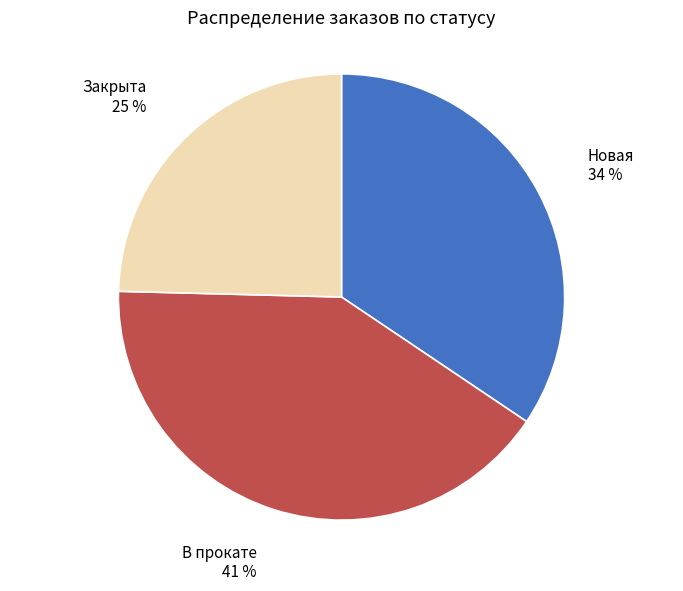

Is the sum of В прокате and Новая greater than half?

Yes